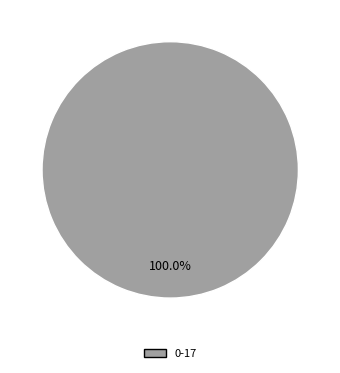

To the nearest percent, what portion does 0-17 represent?

100%